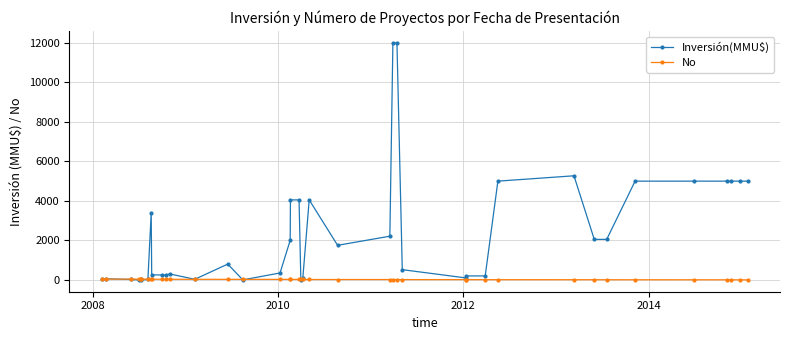

What is the sum of all Inversión(MMU$) values?

93428